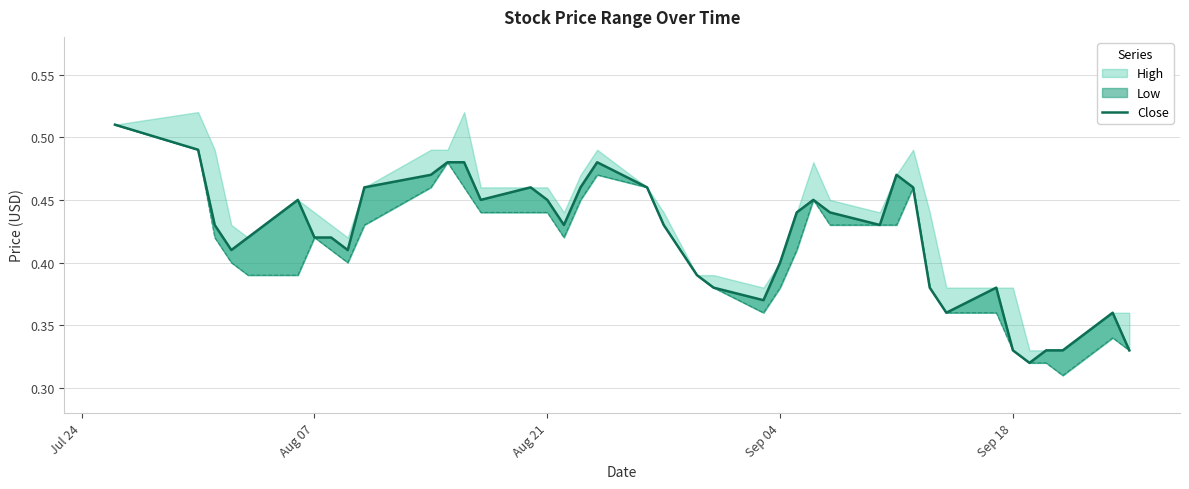

How many interior local valleys (lower than both neighbors) does the data have?

8